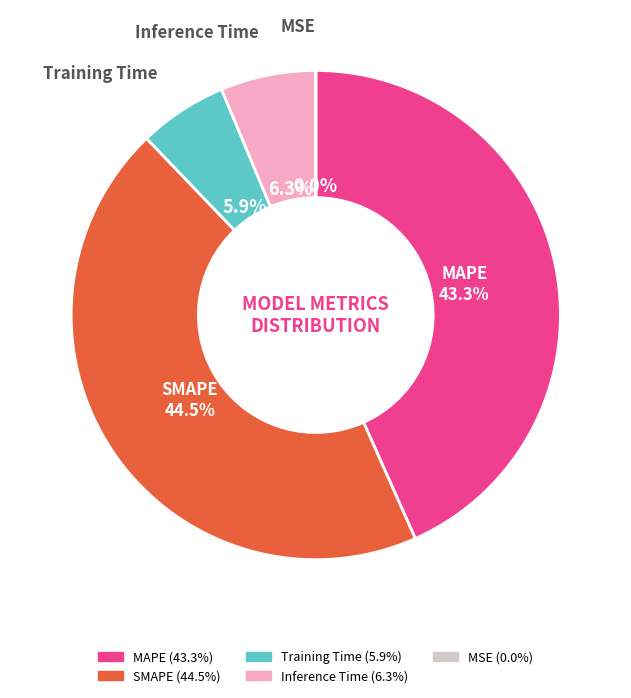

Is there any slice that represents more than half of the pie?

No